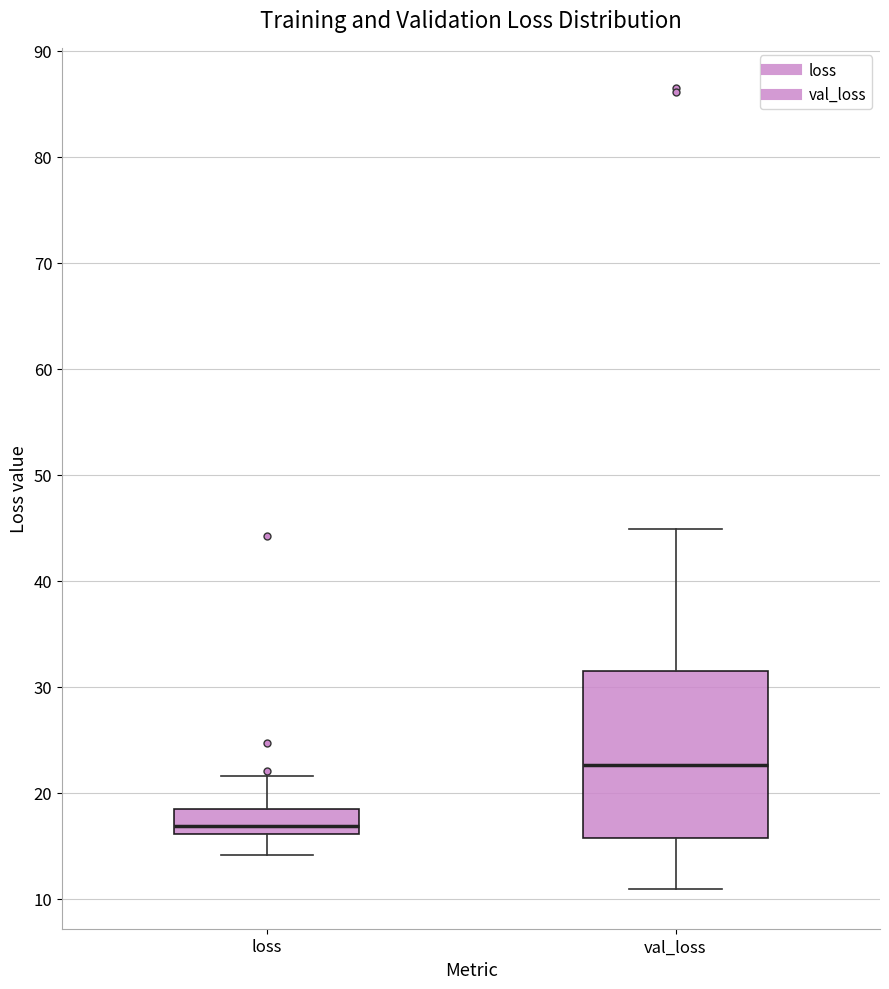

Reading left to right, transcribe this box plot: for each box, give where its median line is, the range the box spans, and where its two whiskers end, as read against the y-axis. The values are not printed on the chart, so give them approximately, as read against the axis.

loss: median 17, box 16 to 18, whiskers 14 to 22
val_loss: median 23, box 16 to 31, whiskers 11 to 45